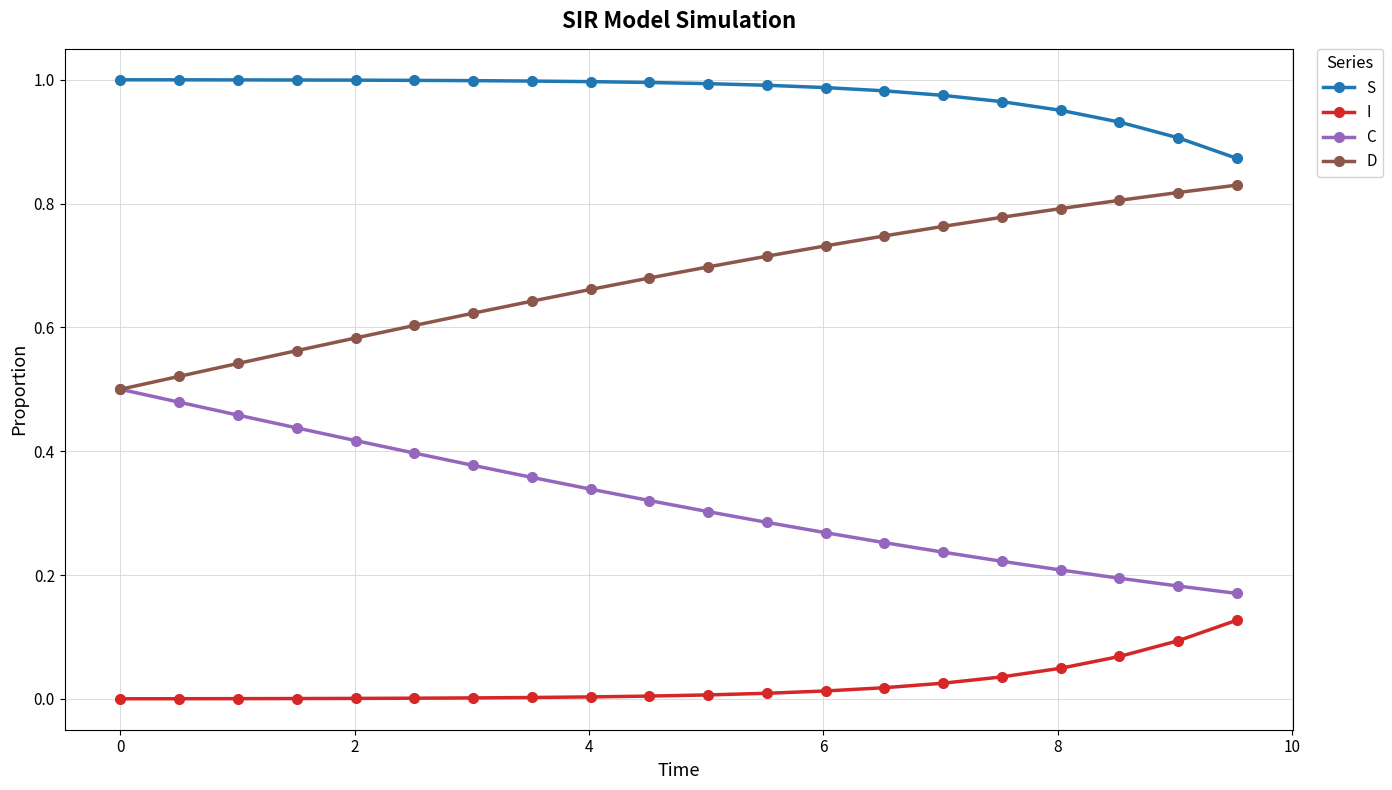

What is the sum of all D values?

13.6